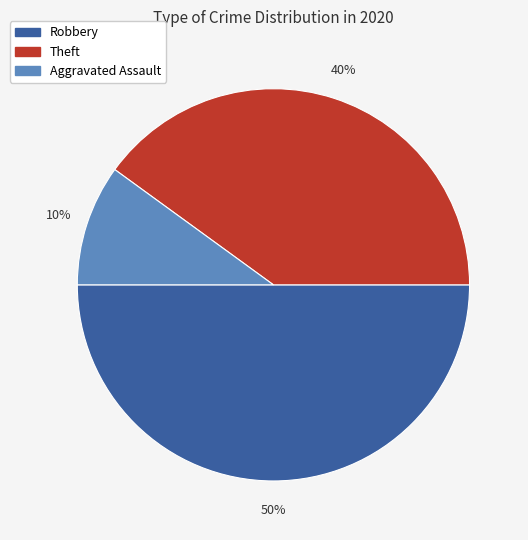

To the nearest percent, what is the average slice percentage?

33%